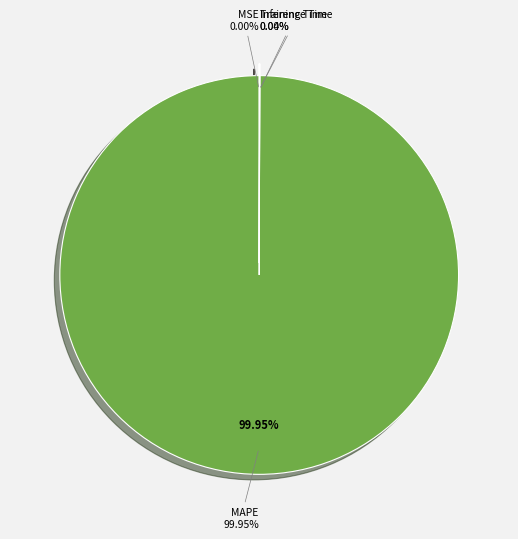

To the nearest percent, what is the difference between the largest and smallest slice percentages?

100%